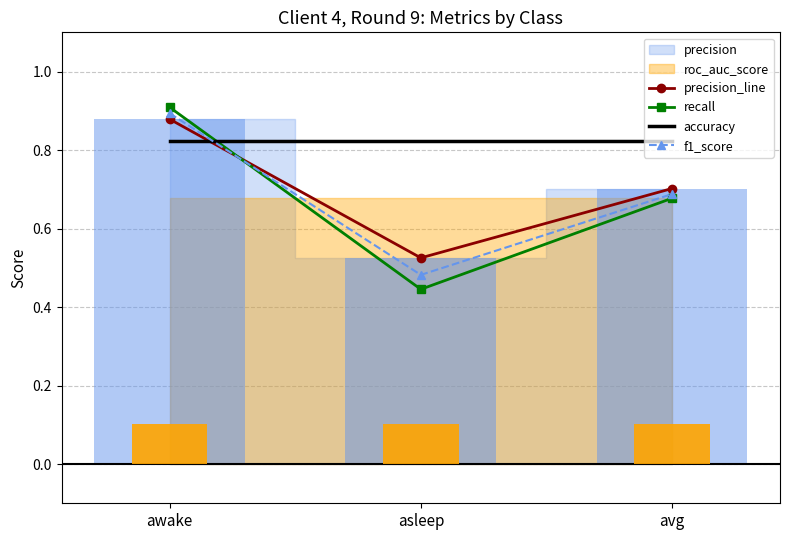

Which series has the widest spread of values?

recall